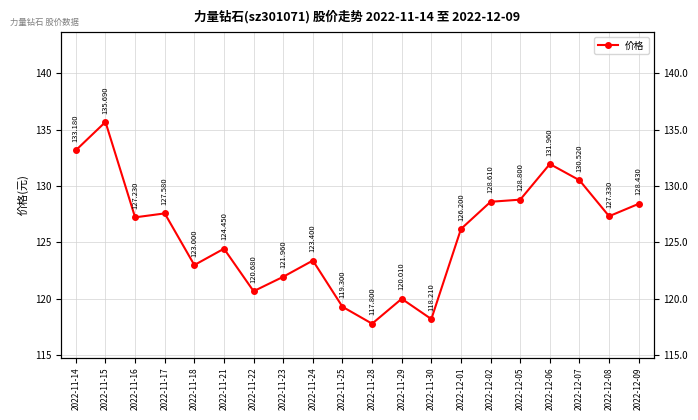

What is the ratio of the value at 2022-12-09 to the value at 2022-11-22?

1.1